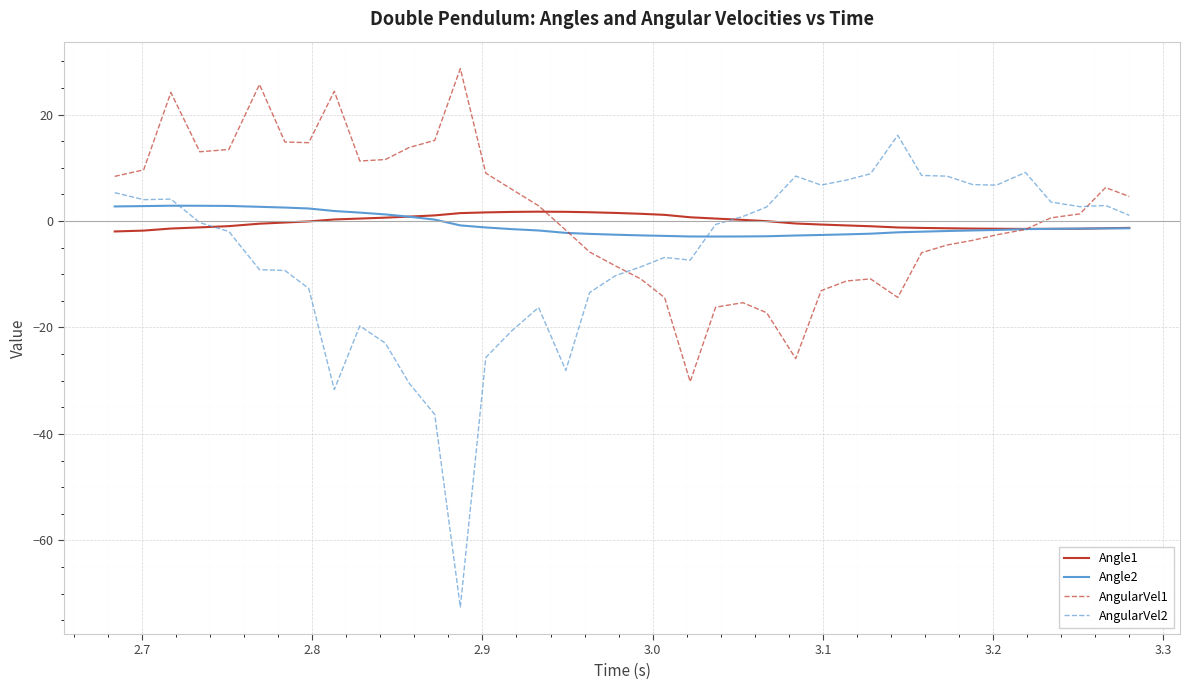

Which series has the largest range (max minus min)?

AngularVel2